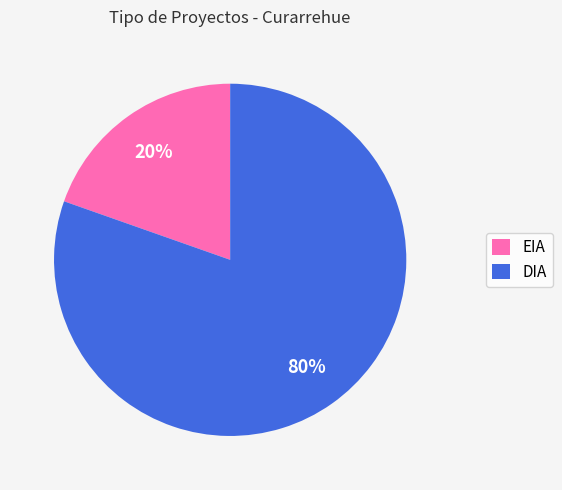

To the nearest percent, what is the average slice percentage?

50%